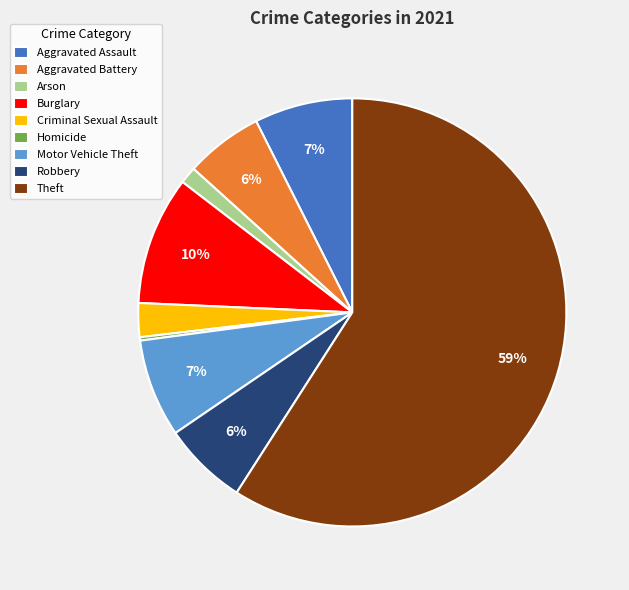

Which has a higher value, Robbery or Theft?

Theft